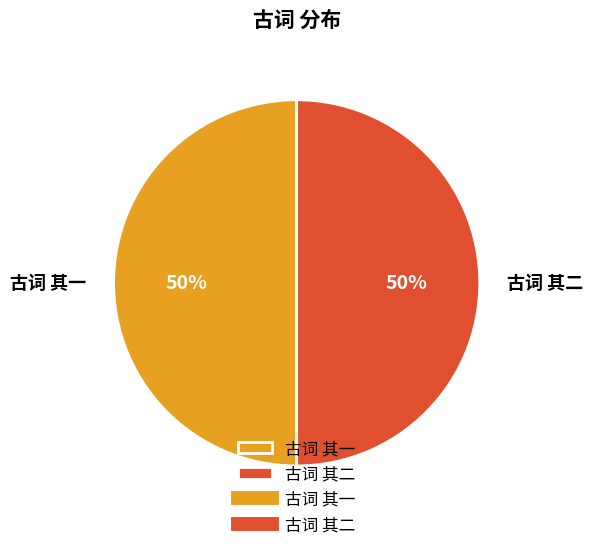

To the nearest percent, what portion does 古词 其一 represent?

50%